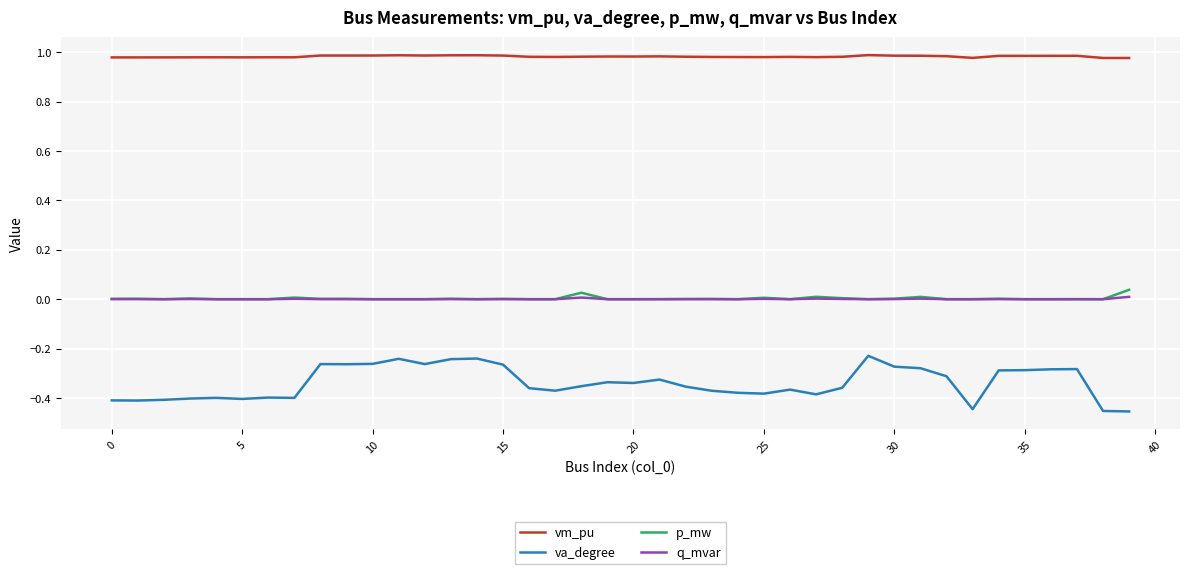

True or false: vm_pu and p_mw intersect in this chart.

False